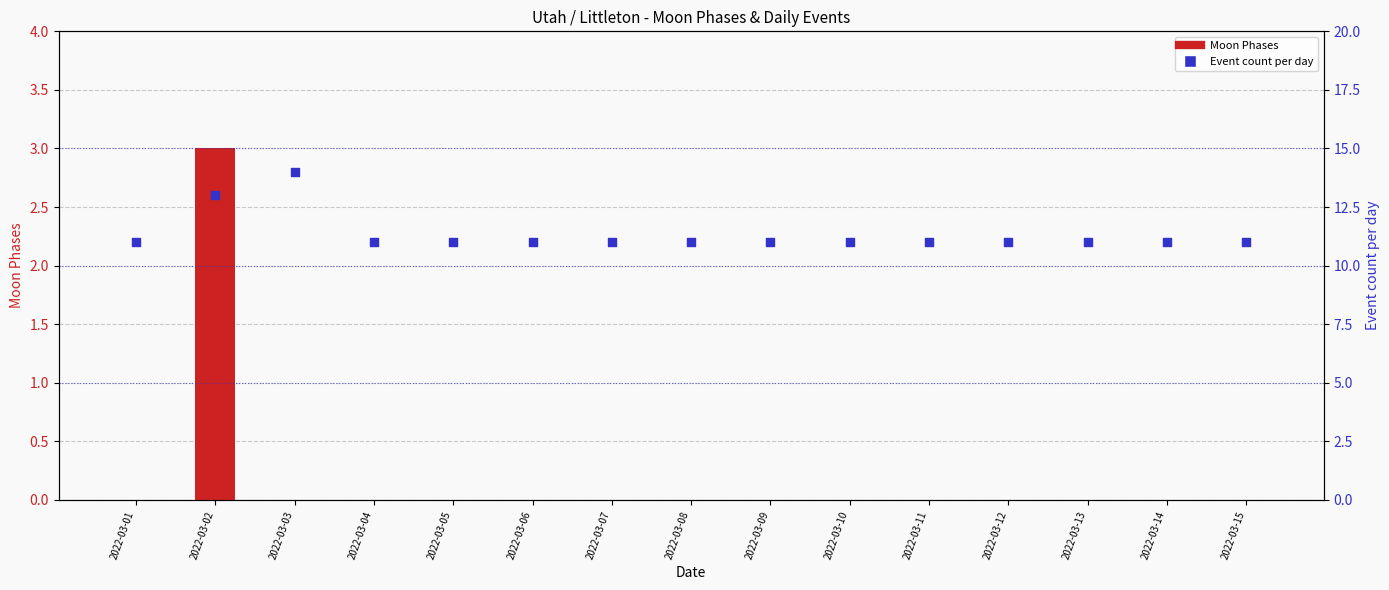

At which category is the sum across all series the highest?

2022-03-02